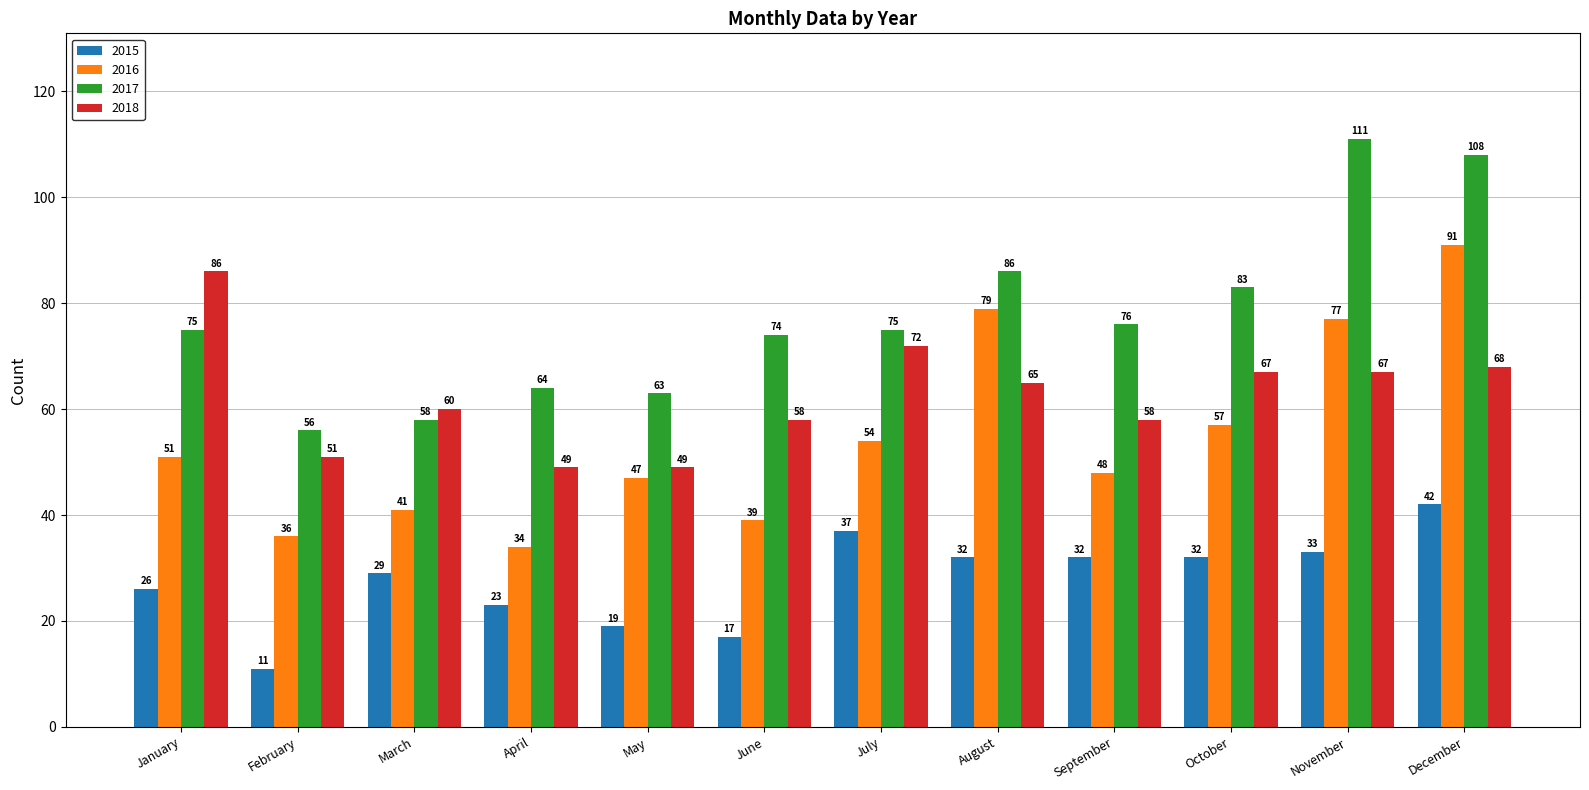

Is it true that 2015 equals 18 at July?

False